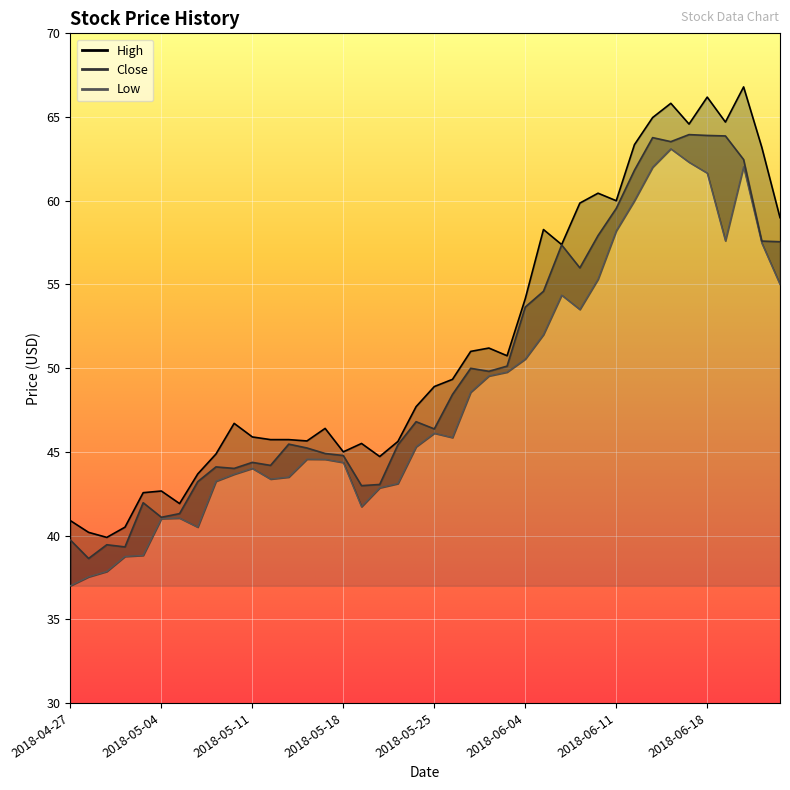

True or false: High has more than 1 points higher than both neighbors.

True